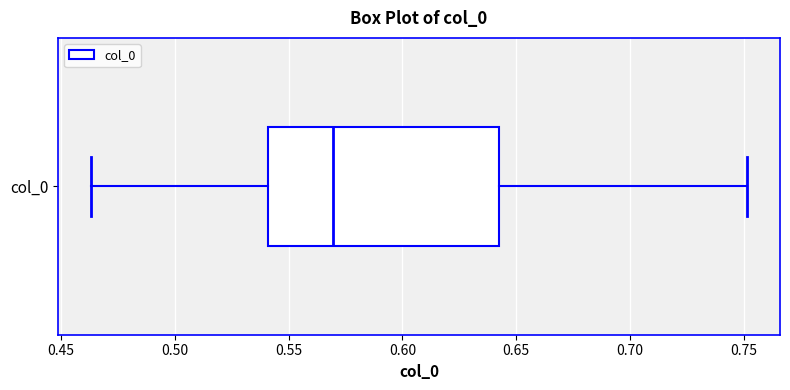

Transcribe this box plot: give where the median line is, the range the box spans, and where the two whiskers end, as read against the x-axis. The values are not printed on the chart, so give them approximately, as read against the axis.

median 0.570, box 0.540 to 0.645, whiskers 0.465 to 0.750